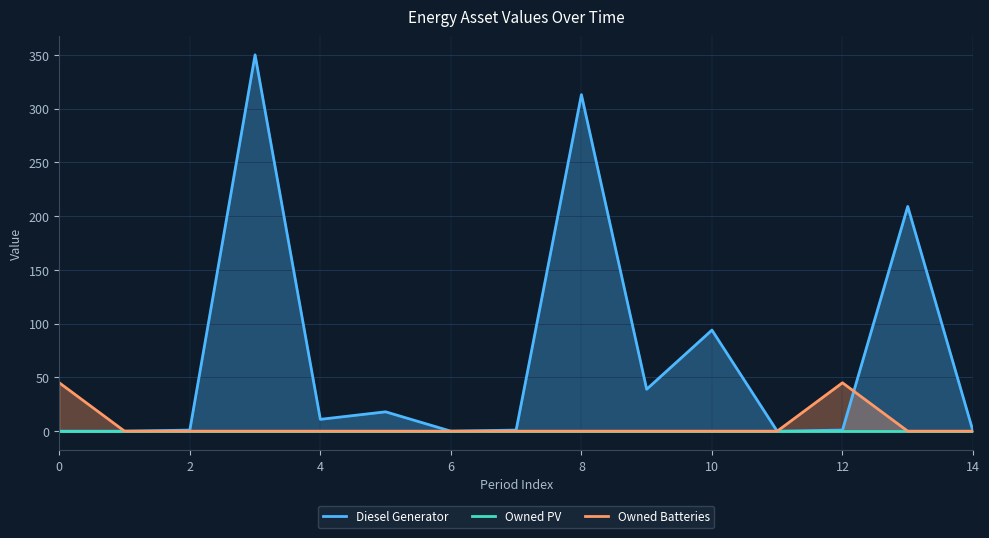

Which series has the widest spread of values?

Diesel Generator